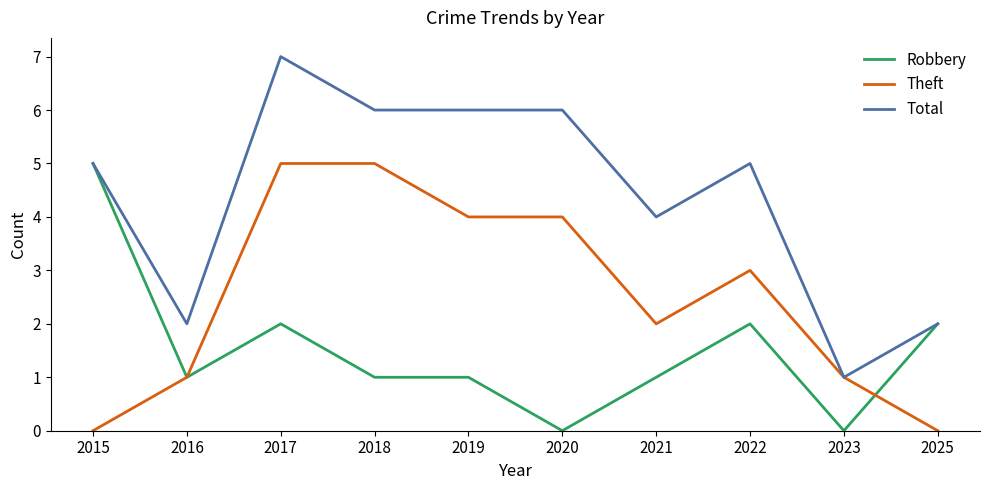

Reading left to right, list all the values displayed in this chart.

Robbery: 2015=5	2016=1	2017=2	2018=1	2019=1	2020=0	2021=1	2022=2	2023=0	2025=2
Theft: 2015=0	2016=1	2017=5	2018=5	2019=4	2020=4	2021=2	2022=3	2023=1	2025=0
Total: 2015=5	2016=2	2017=7	2018=6	2019=6	2020=6	2021=4	2022=5	2023=1	2025=2